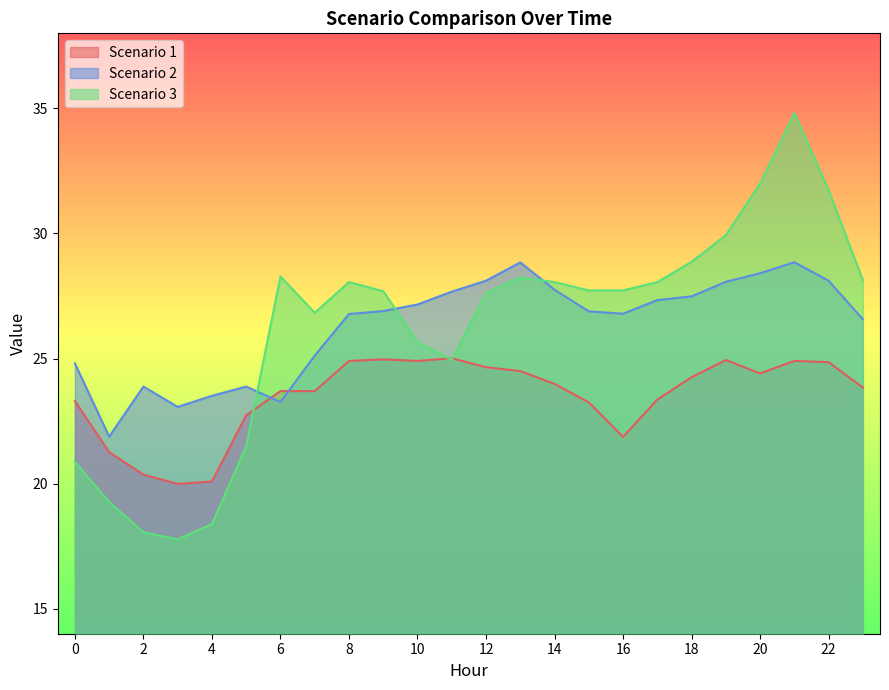

At which category does Scenario 3 reach its first local valley?

3